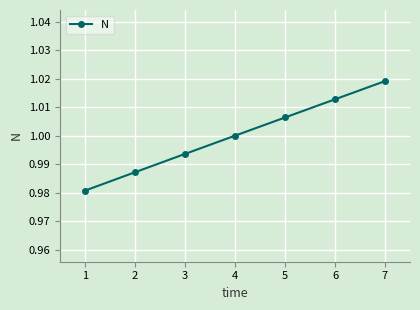

The chart shows a value of 1.7 at 7. True or false?

False